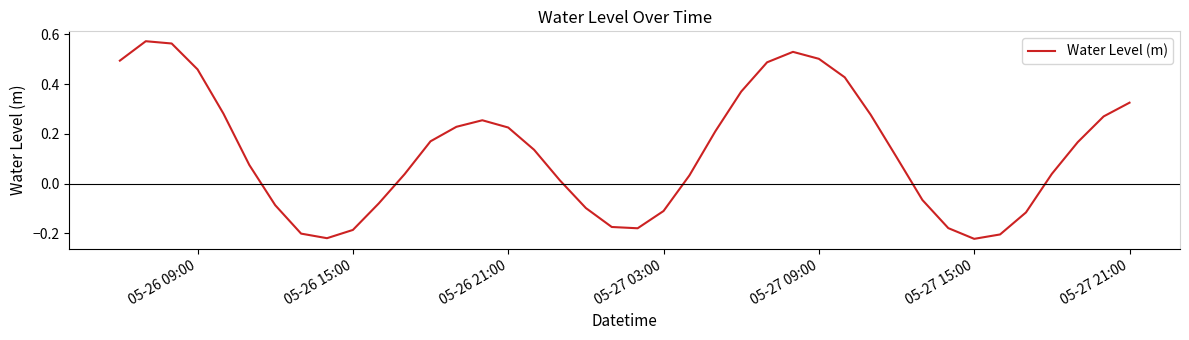

True or false: the data has more than 2 interior local peaks.

True